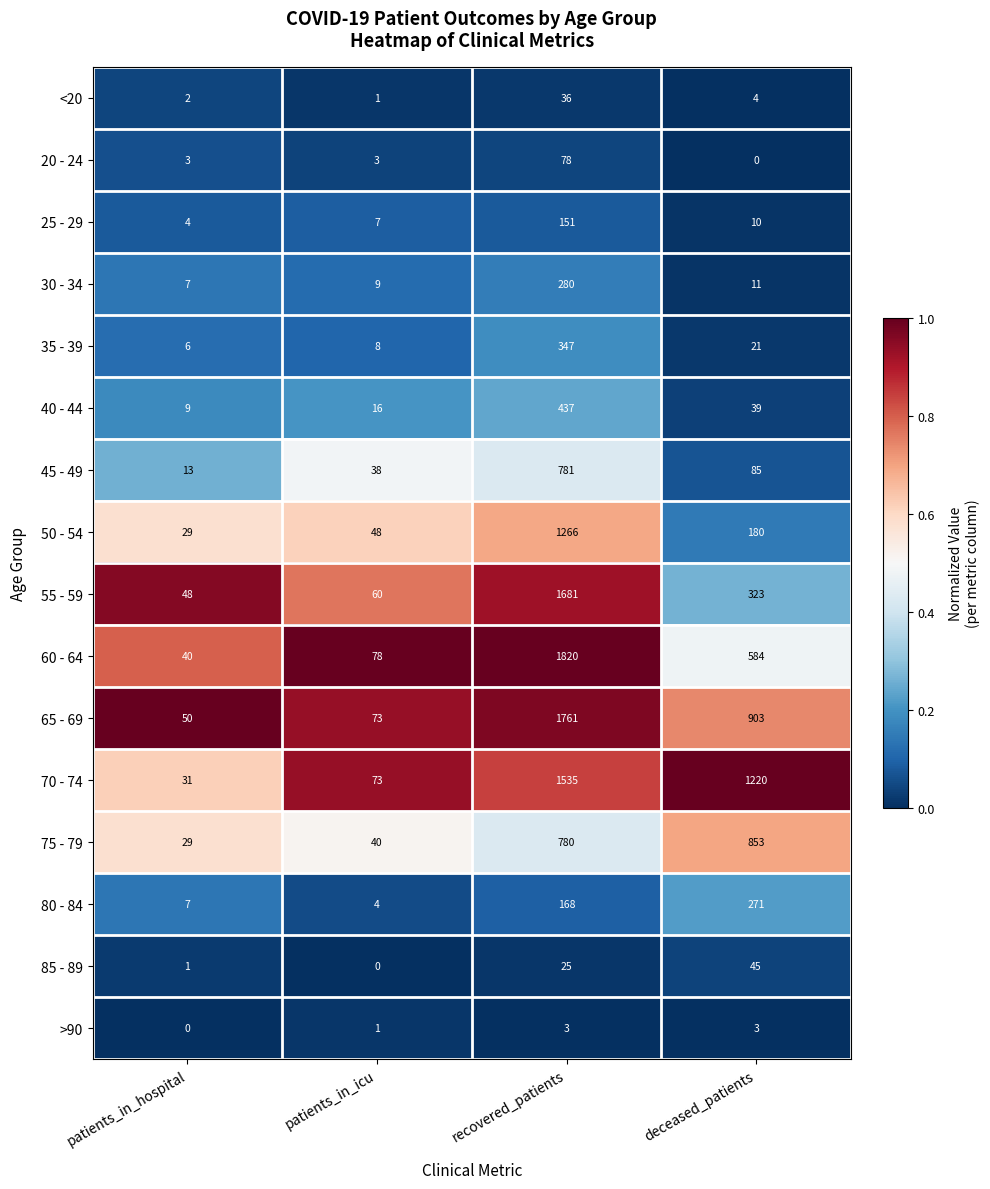

What is the sum of the 35 - 39 values at patients_in_icu and recovered_patients?

355